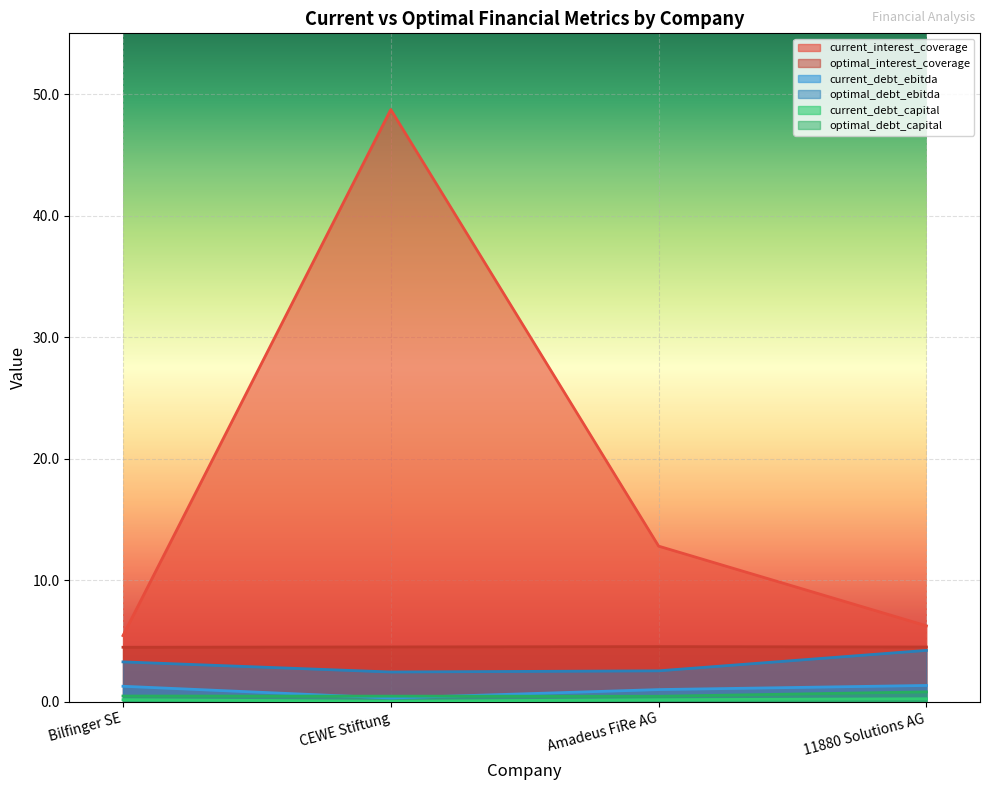

What is the spread (max minus min) of values at CEWE Stiftung?

48.7